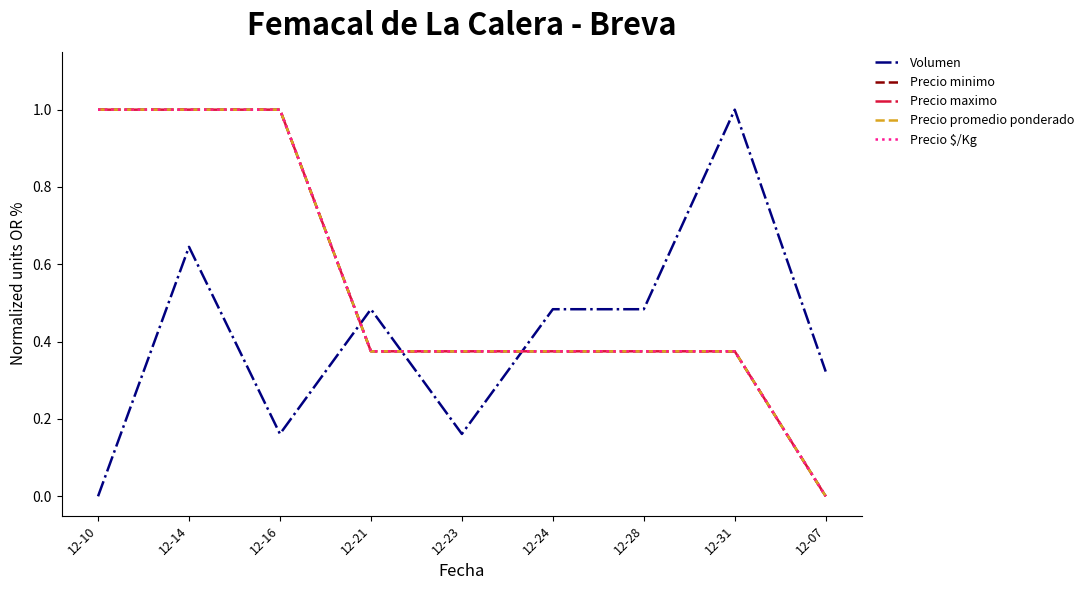

What value does the Precio $/Kg series have at 12-16?

1.0